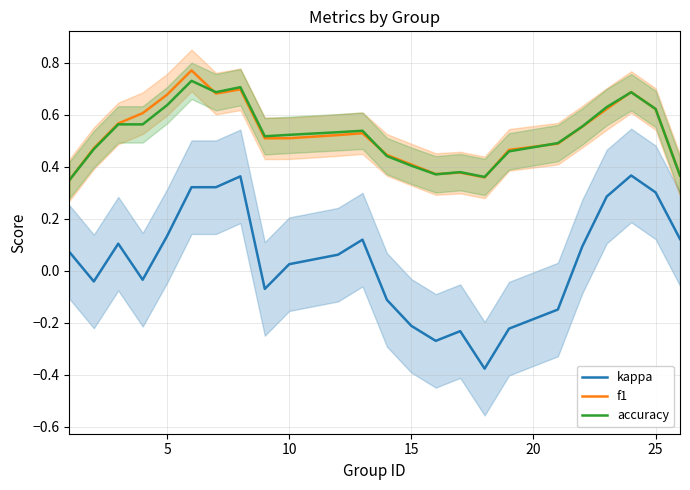

True or false: accuracy and kappa intersect in this chart.

False